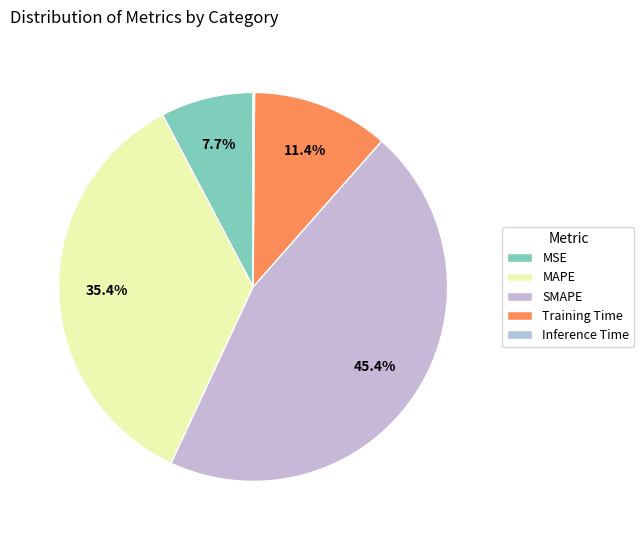

Which slice is the smallest?

Inference Time